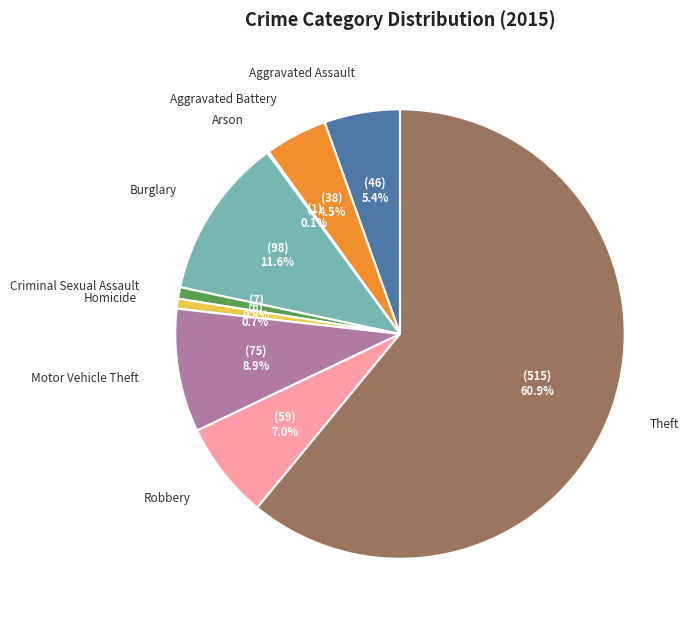

Approximately how many times larger is the value at Robbery compared to Aggravated Assault?

1.3